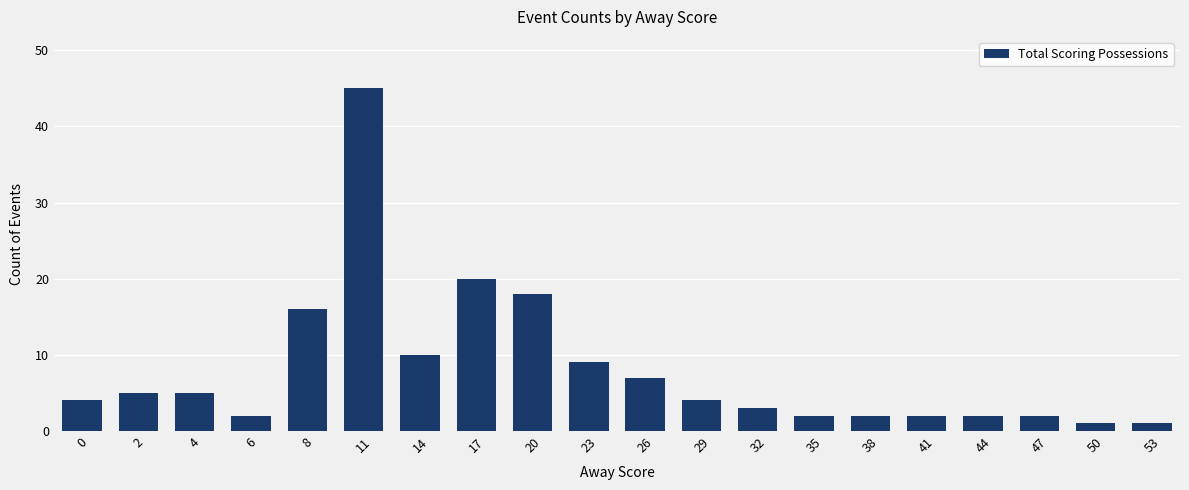

Reading right to left, extract all data points from this chart.

1	1	2	2	2	2	2	3	4	7	9	18	20	10	45	16	2	5	5	4